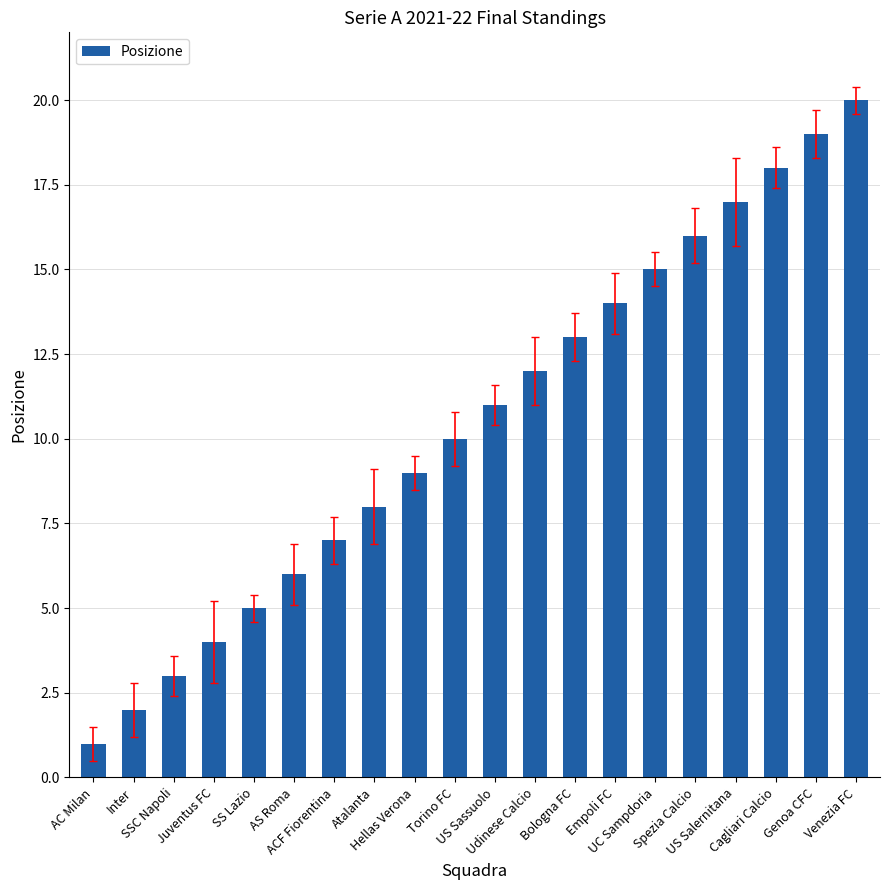

Count the number of categories in the chart.

20